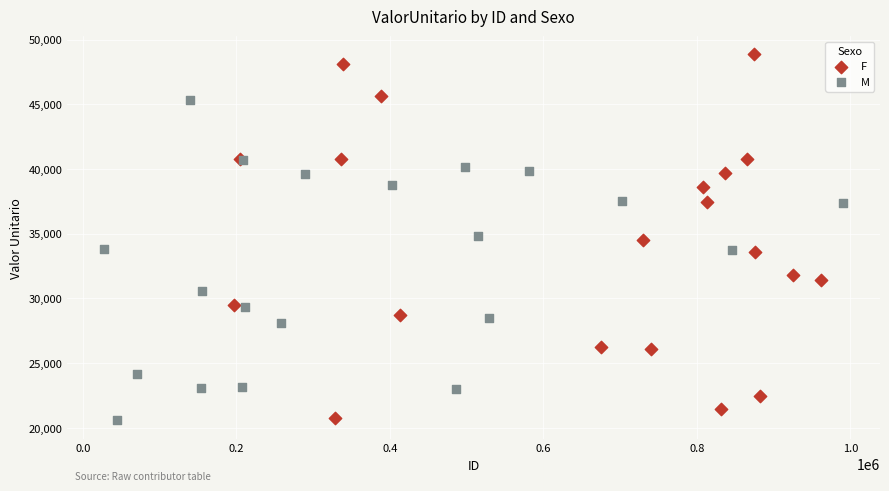

Which series has the largest Y range (max minus min)?

F